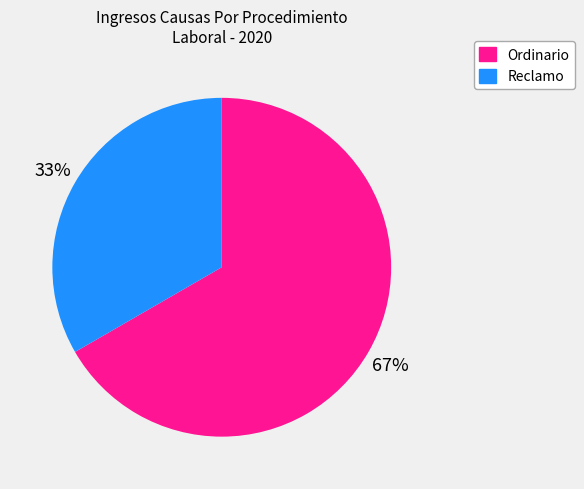

Combined, do Ordinario and Reclamo account for over 50%?

Yes